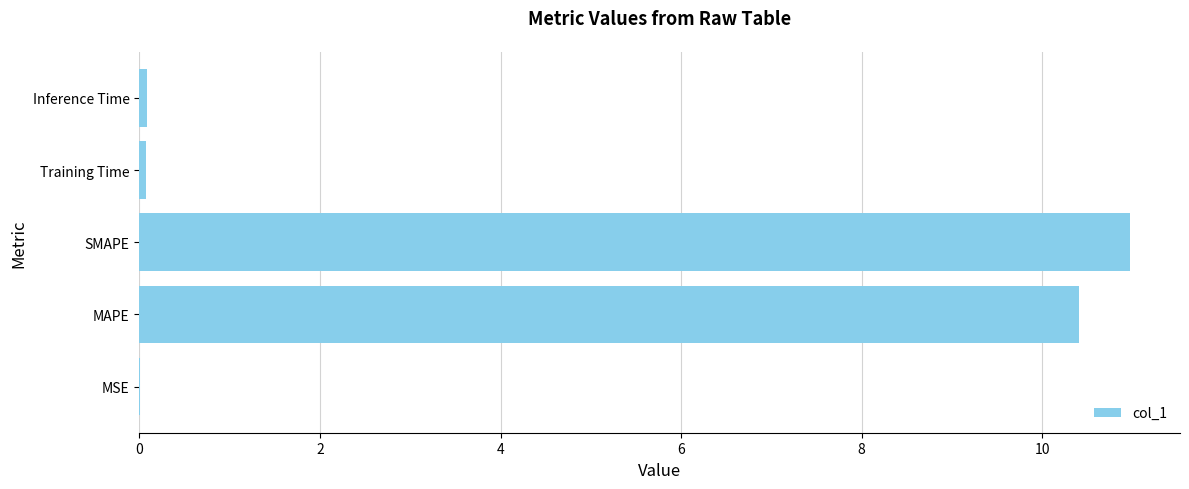

True or false: the data shows 17.1 at SMAPE.

False